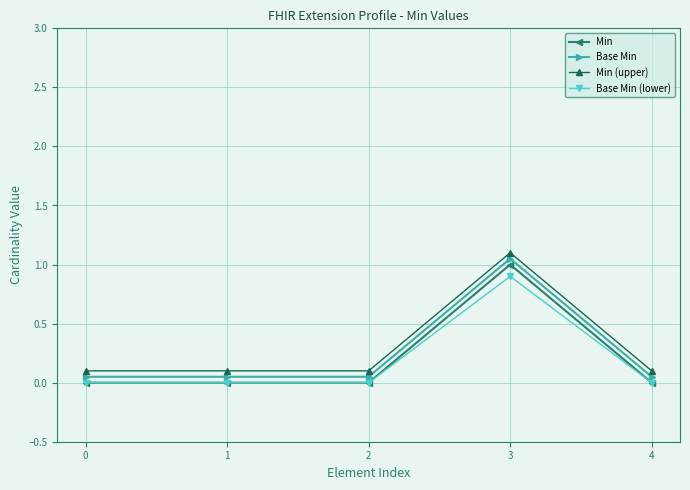

How many Min (upper) values are between 0 and 1?

4